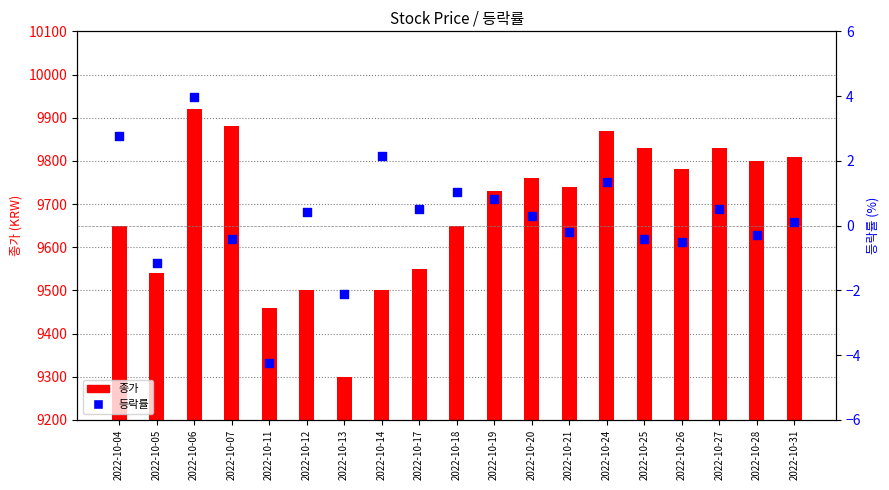

Is the value of 종가 at 2022-10-20 greater than the value of 등락률 at 2022-10-06?

Yes